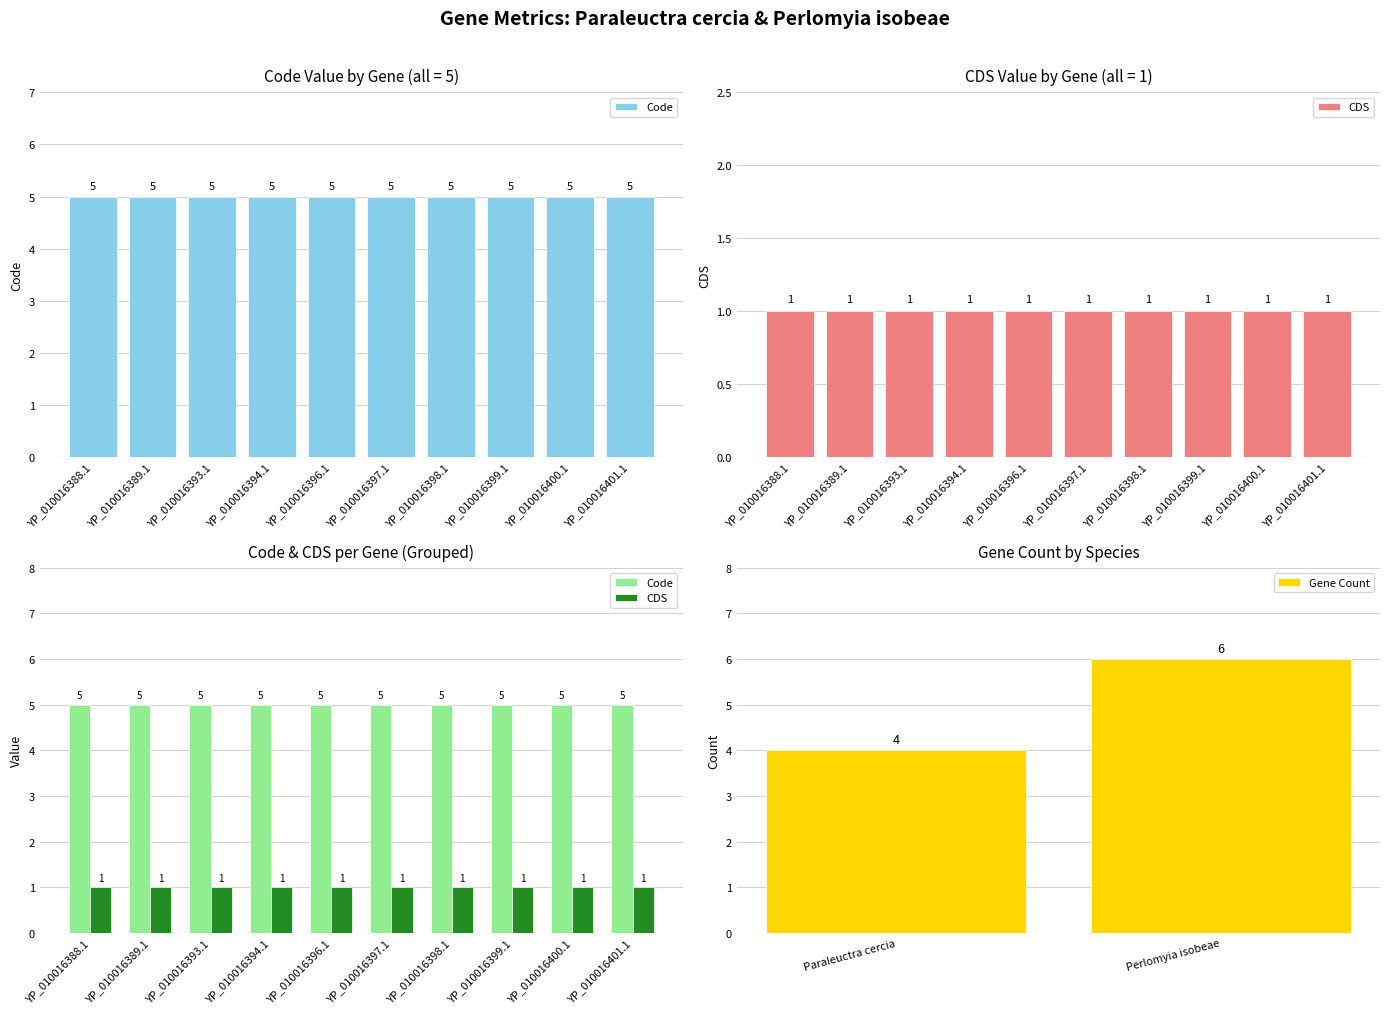

The value of CDS at YP_010016394.1 is 2. True or false?

False